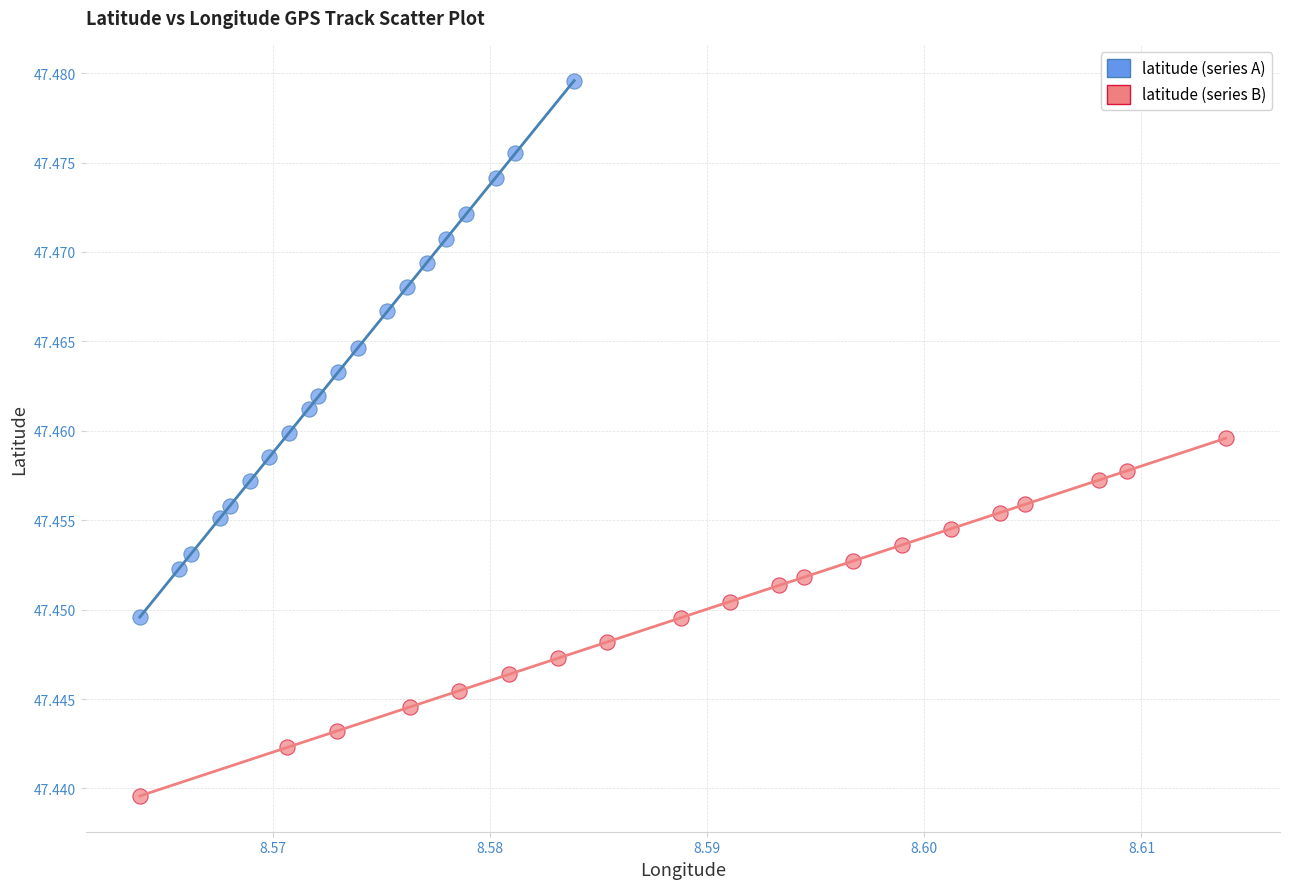

Which series reaches the minimum Y coordinate?

latitude (series B)